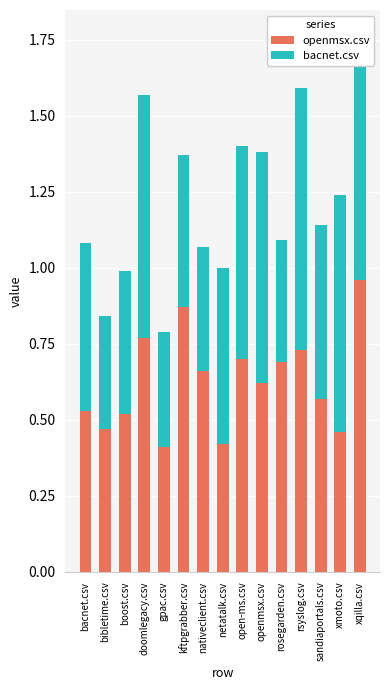

How many distinct data groups are displayed?

2